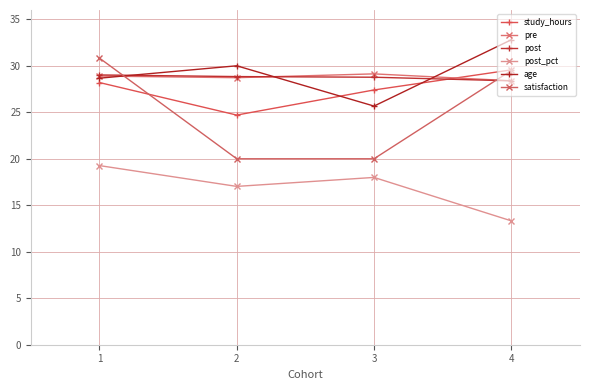

What is the minimum value for study_hours?

24.7